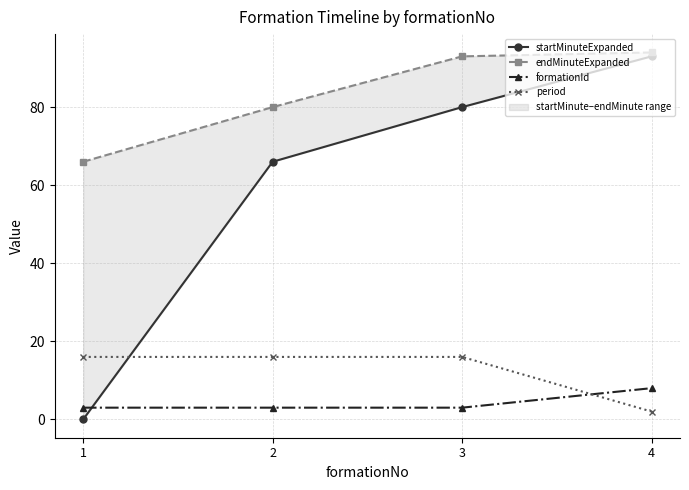

Is it true that formationId equals 5 at 1?

False